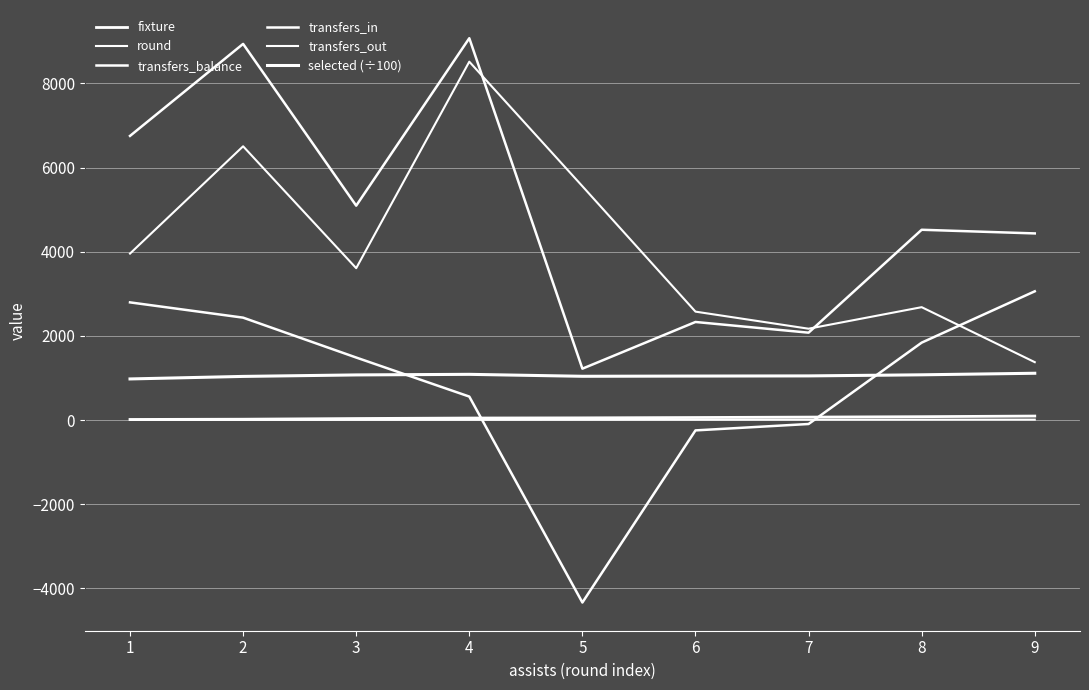

Does the chart have visible grid lines?

Yes